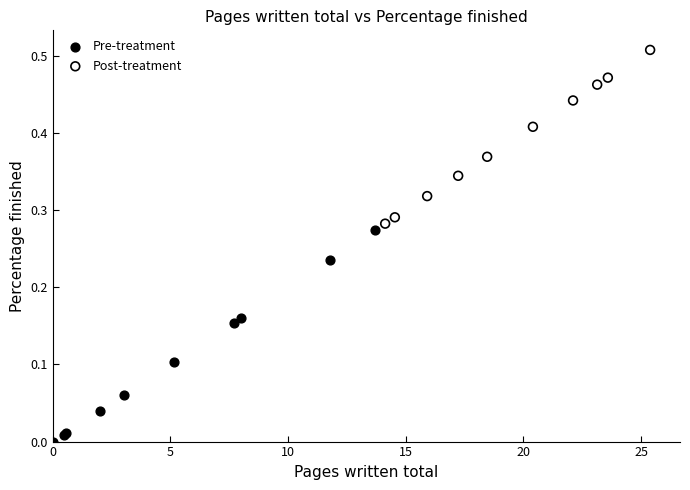

Which series reaches the minimum Y coordinate?

Pre-treatment